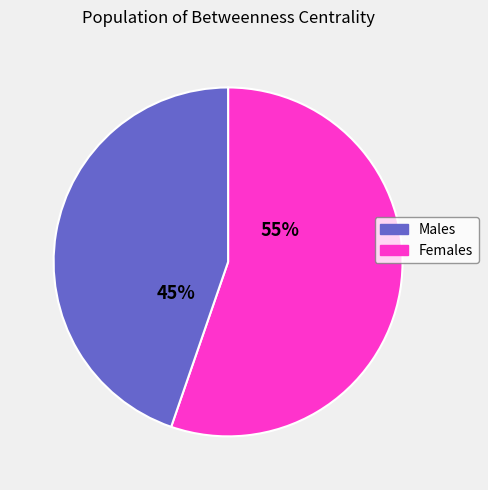

Which slice is the largest?

Males